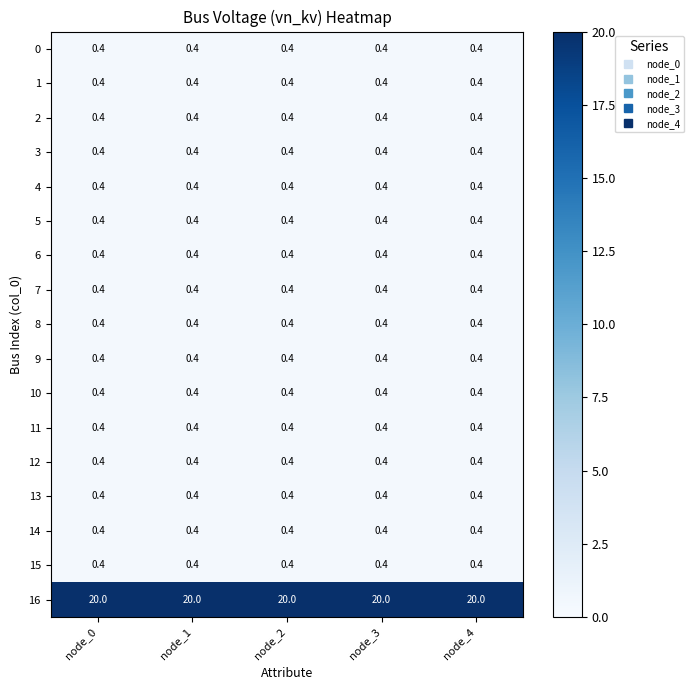

What value does the 14 series have at node_2?

0.4